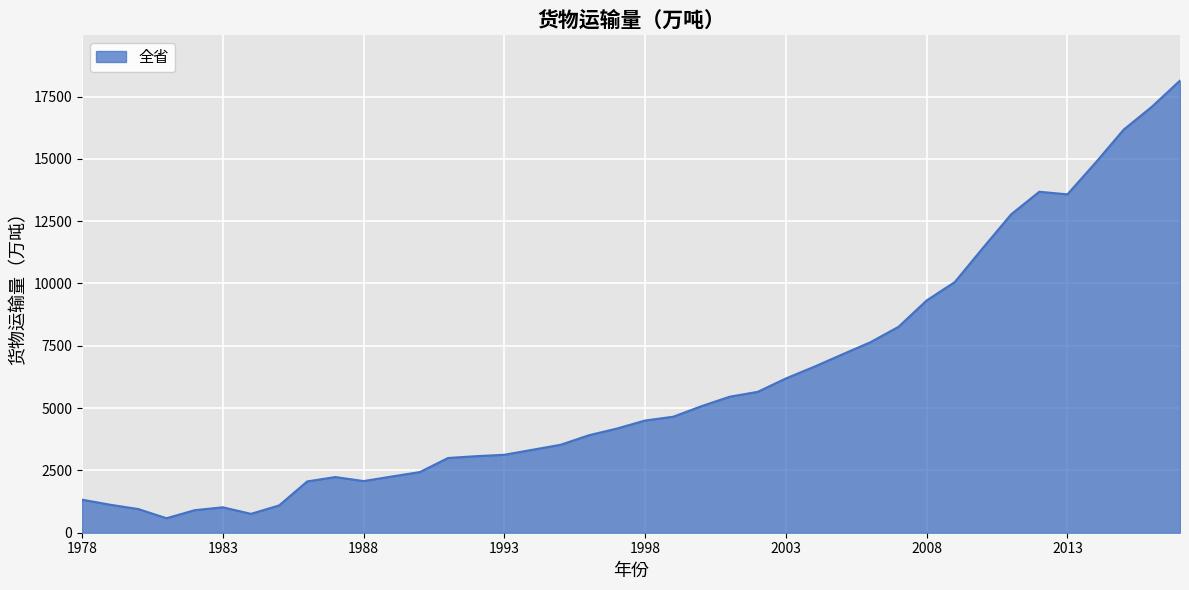

What is the difference between the maximum and minimum values?

17560.4